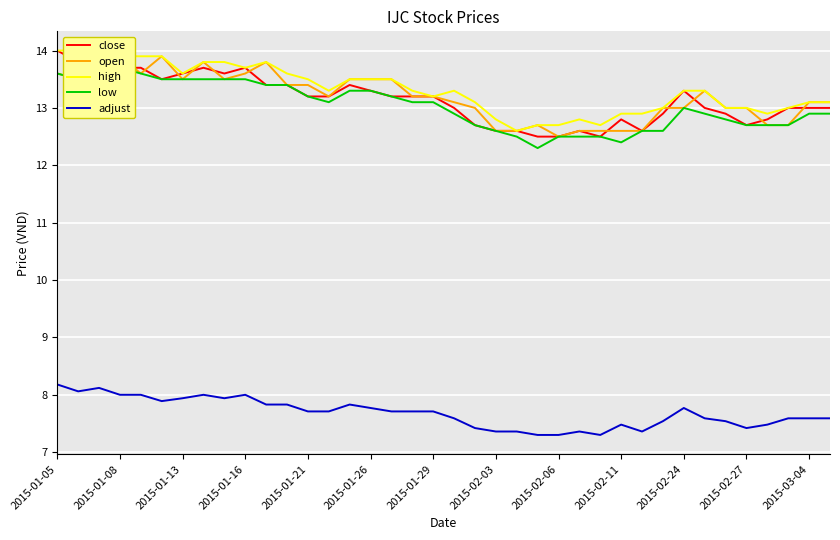

Reading left to right, list all the values displayed in this chart.

close: 14.0	13.8	13.9	13.7	13.7	13.5	13.6	13.7	13.6	13.7	13.4	13.4	13.2	13.2	13.4	13.3	13.2	13.2	13.2	13.0	12.7	12.6	12.6	12.5	12.5	12.6	12.5	12.8	12.6	12.9	13.3	13.0	12.9	12.7	12.8	13.0	13.0	13.0
open: 13.6	13.5	13.9	13.9	13.6	13.9	13.5	13.8	13.5	13.6	13.8	13.4	13.4	13.2	13.5	13.5	13.5	13.2	13.2	13.1	13.0	12.6	12.6	12.7	12.5	12.6	12.6	12.6	12.6	13.0	13.0	13.3	13.0	13.0	12.7	12.7	13.1	13.1
high: 14.0	14.0	14.0	13.9	13.9	13.9	13.6	13.8	13.8	13.7	13.8	13.6	13.5	13.3	13.5	13.5	13.5	13.3	13.2	13.3	13.1	12.8	12.6	12.7	12.7	12.8	12.7	12.9	12.9	13.0	13.3	13.3	13.0	13.0	12.9	13.0	13.1	13.1
low: 13.6	13.5	13.7	13.7	13.6	13.5	13.5	13.5	13.5	13.5	13.4	13.4	13.2	13.1	13.3	13.3	13.2	13.1	13.1	12.9	12.7	12.6	12.5	12.3	12.5	12.5	12.5	12.4	12.6	12.6	13.0	12.9	12.8	12.7	12.7	12.7	12.9	12.9
adjust: 8.2	8.1	8.1	8.0	8.0	7.9	7.9	8.0	7.9	8.0	7.8	7.8	7.7	7.7	7.8	7.8	7.7	7.7	7.7	7.6	7.4	7.4	7.4	7.3	7.3	7.4	7.3	7.5	7.4	7.5	7.8	7.6	7.5	7.4	7.5	7.6	7.6	7.6